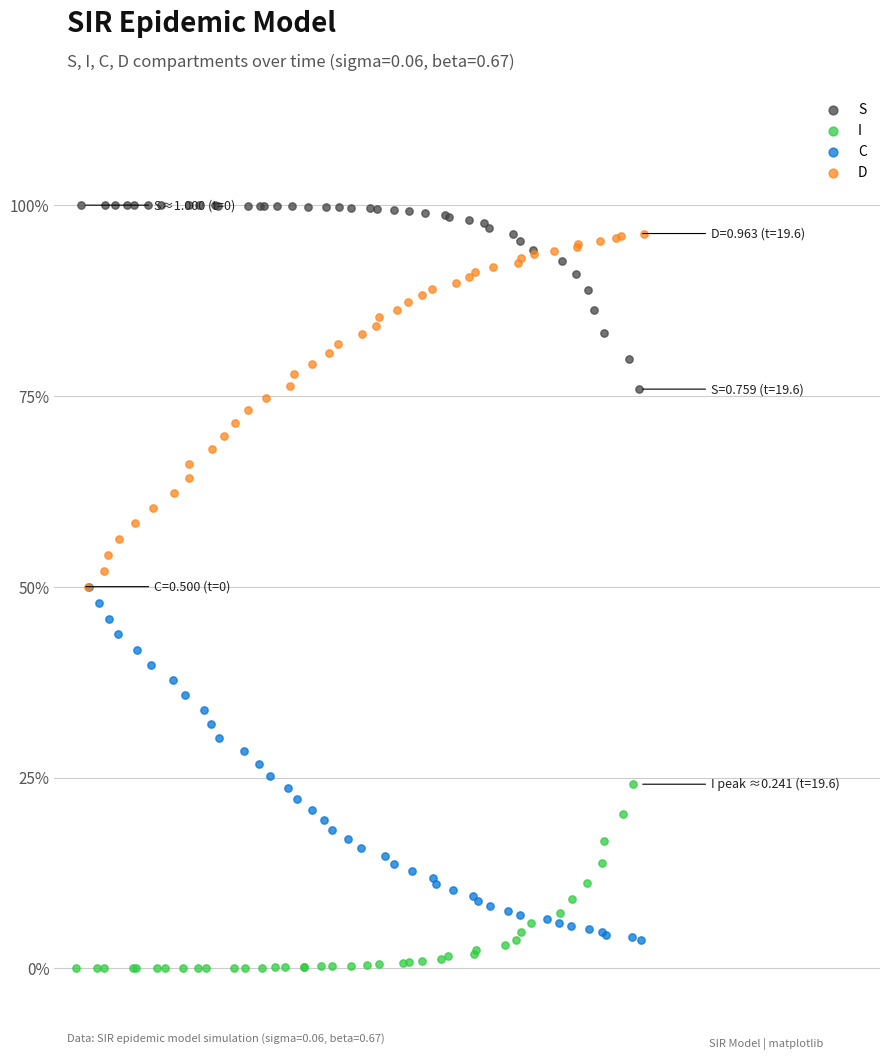

Which series reaches the maximum Y coordinate?

S